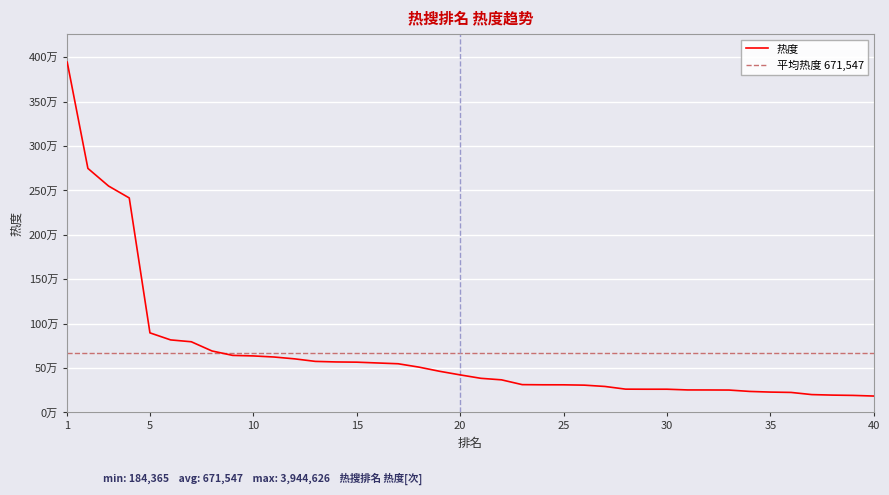

List the labels in order of value, smallest first.

40, 39, 38, 37, 36, 35, 34, 33, 32, 31, 30, 29, 28, 27, 26, 25, 24, 23, 22, 21, 20, 19, 18, 17, 16, 15, 14, 13, 12, 11, 10, 9, 8, 7, 6, 5, 4, 3, 2, 1